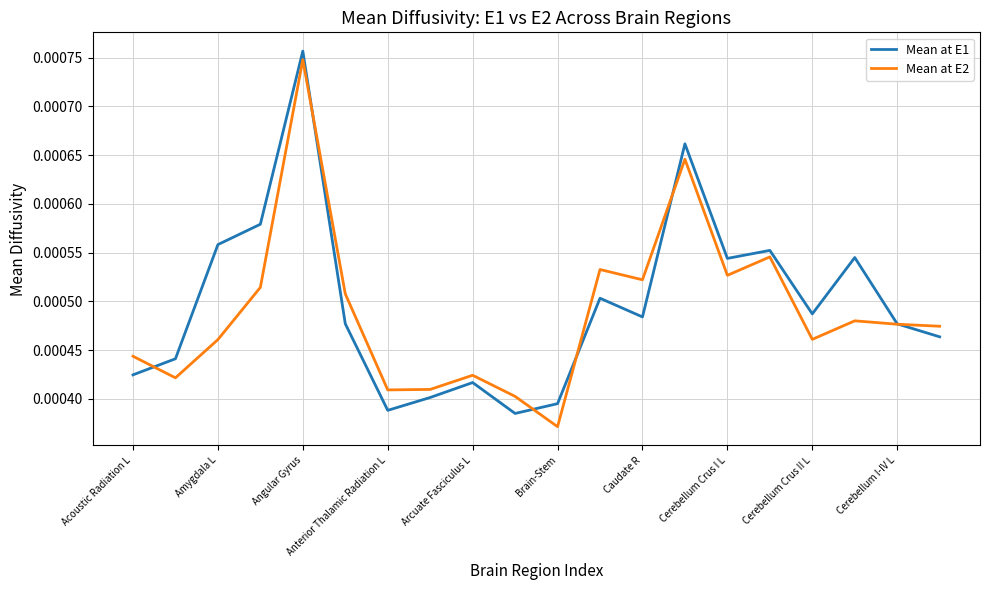

Does the chart display data point markers on the line(s)?

No